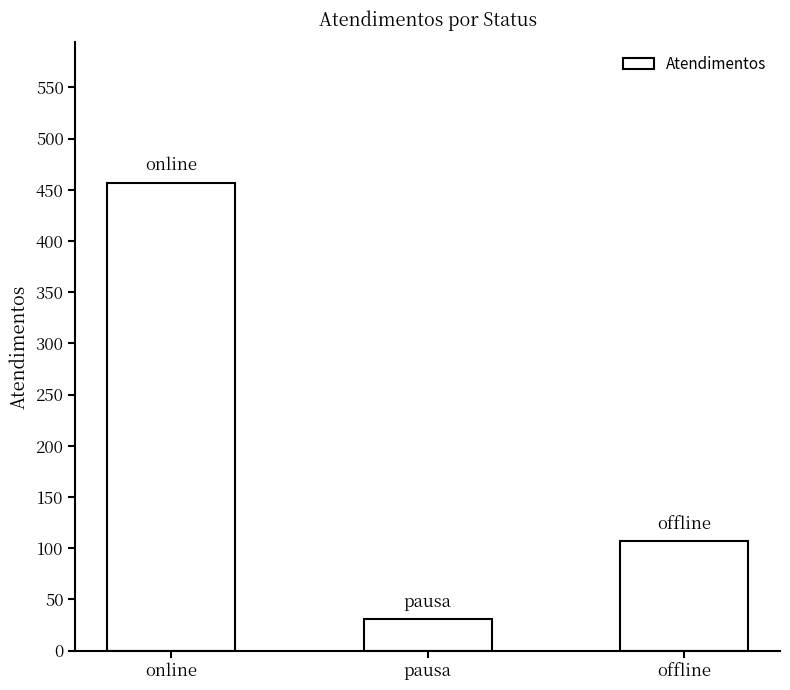

Rank the categories by value from lowest to highest.

pausa, offline, online